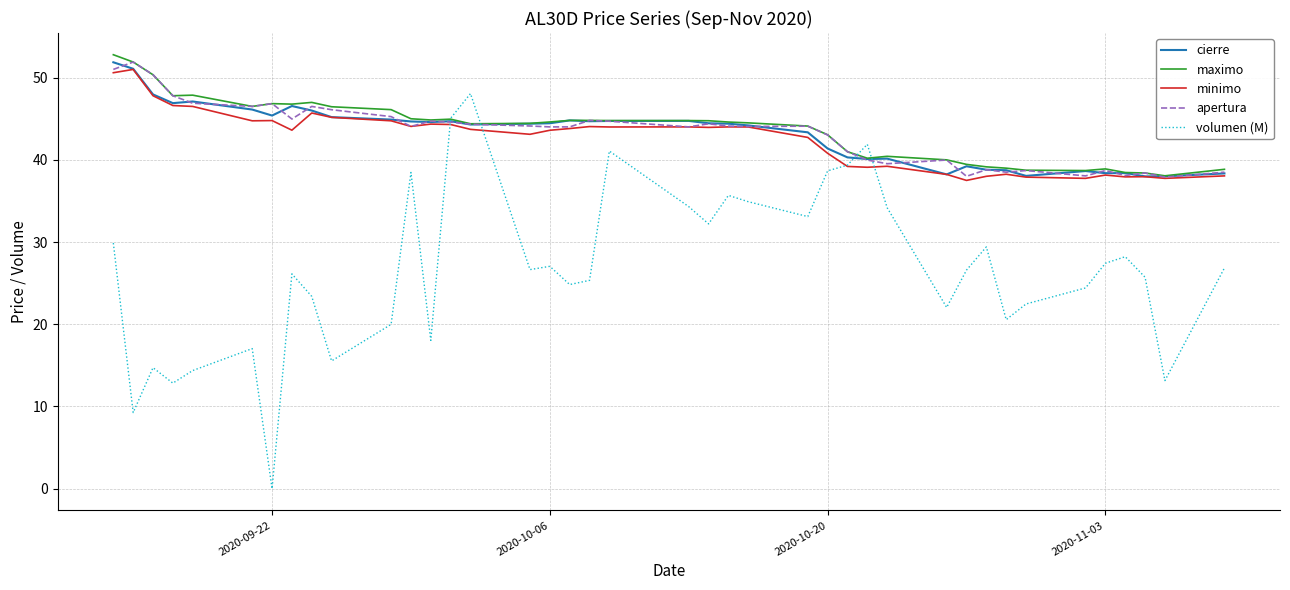

What is the minimum value for cierre?

38.0